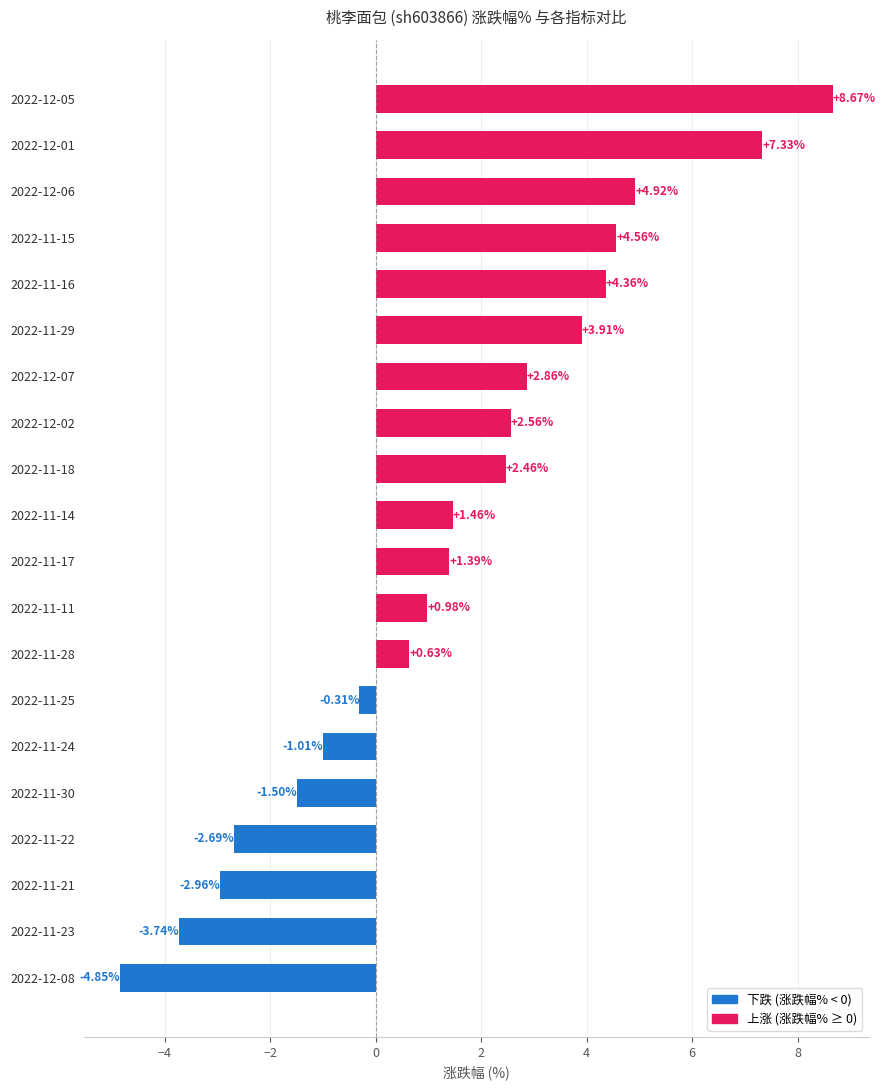

Which has a higher value, 2022-12-02 or 2022-11-29?

2022-11-29